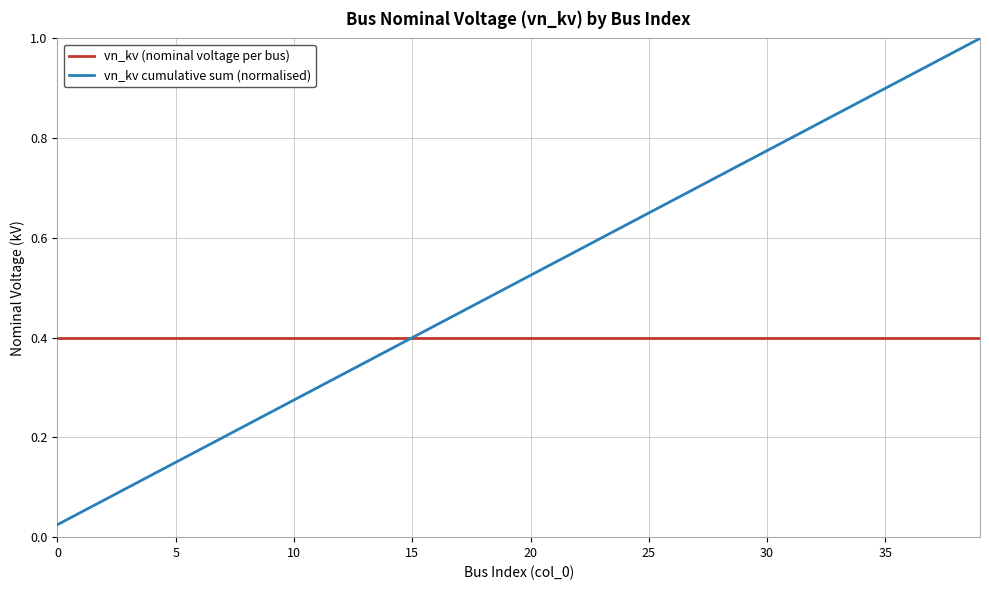

Is this an area chart (filled region under the line)?

No